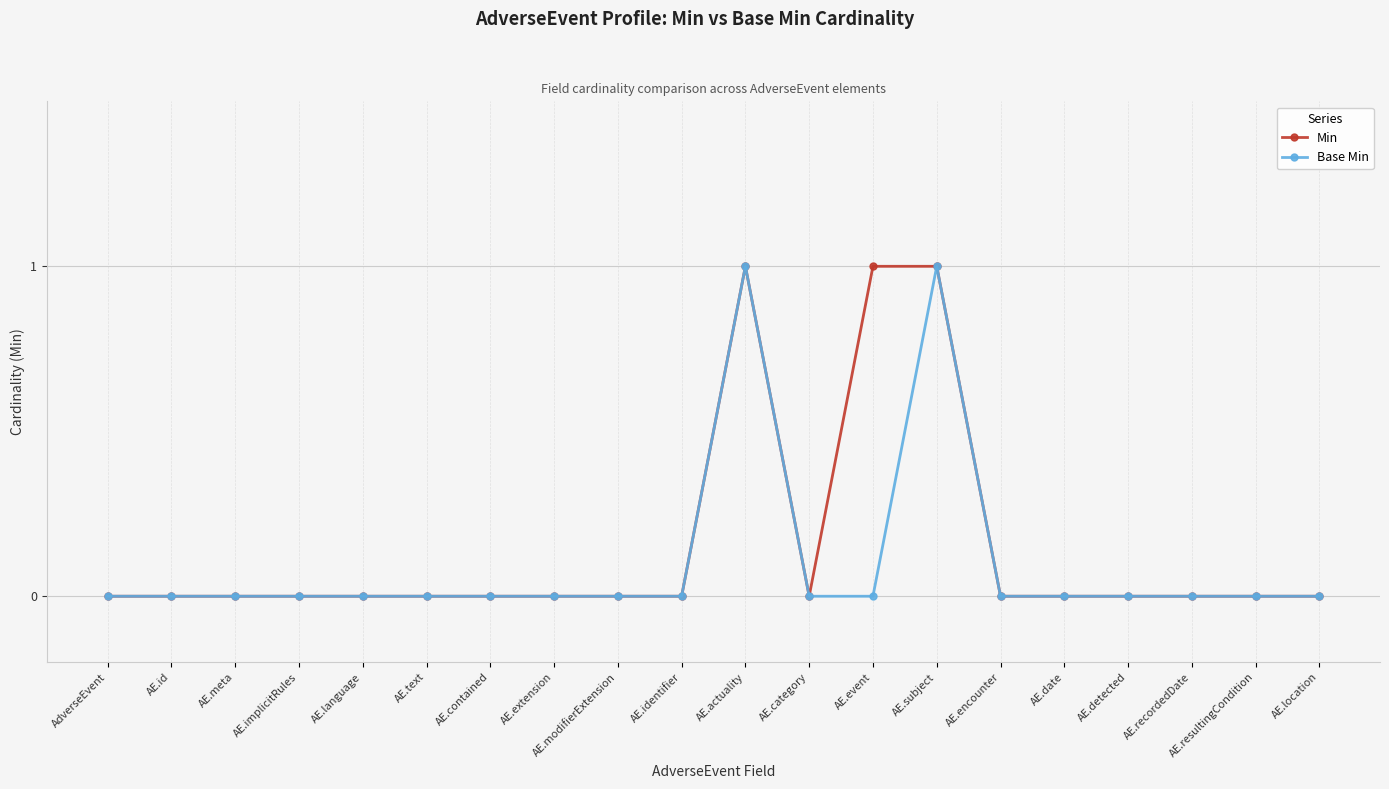

Reading left to right, what are all the values shown in this chart?

Min: 0	0	0	0	0	0	0	0	0	0	1	0	1	1	0	0	0	0	0	0
Base Min: 0	0	0	0	0	0	0	0	0	0	1	0	0	1	0	0	0	0	0	0